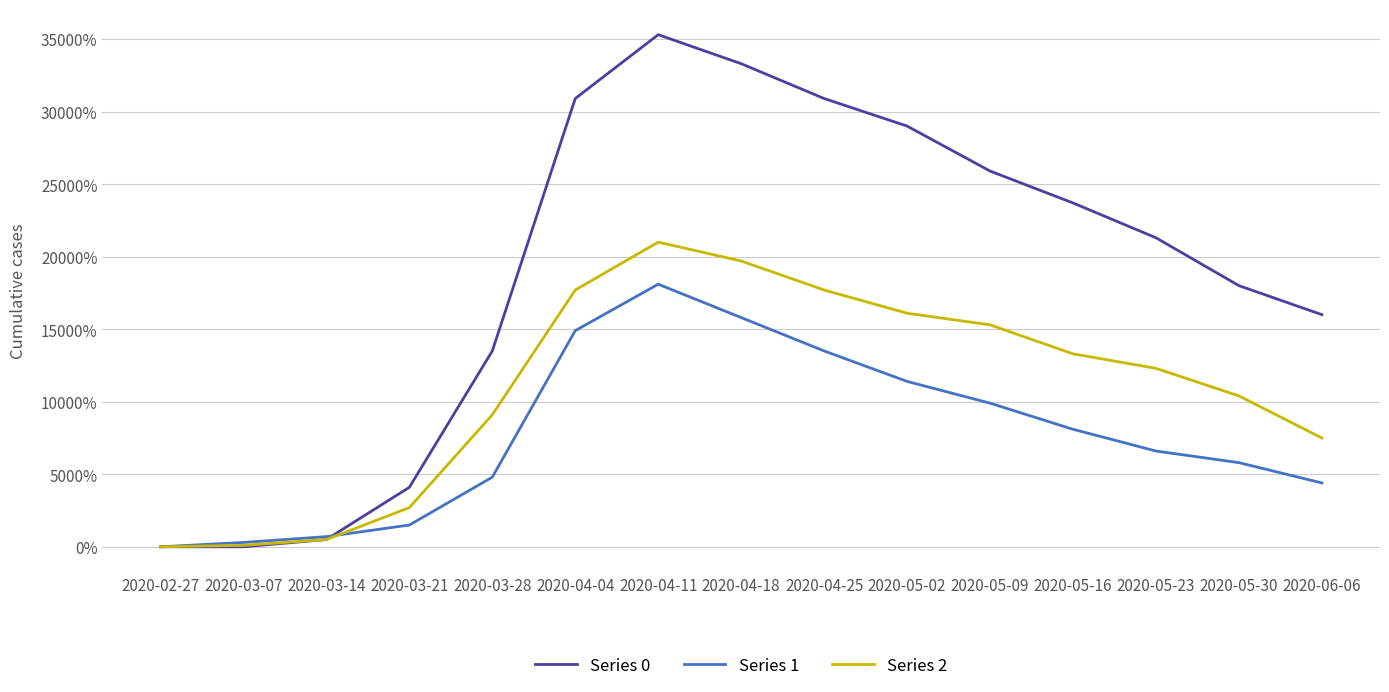

What position from the right is 2020-03-14?

13